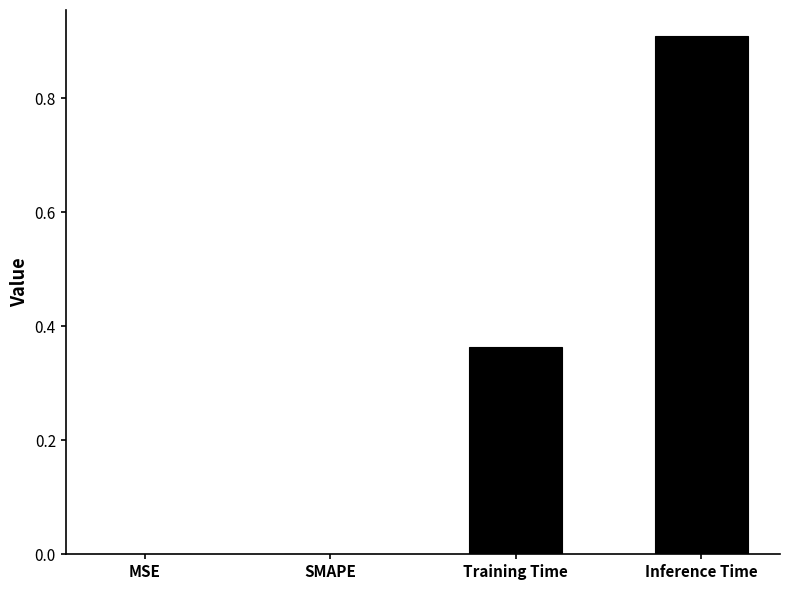

Is it true that the value at Inference Time is 0.9?

True